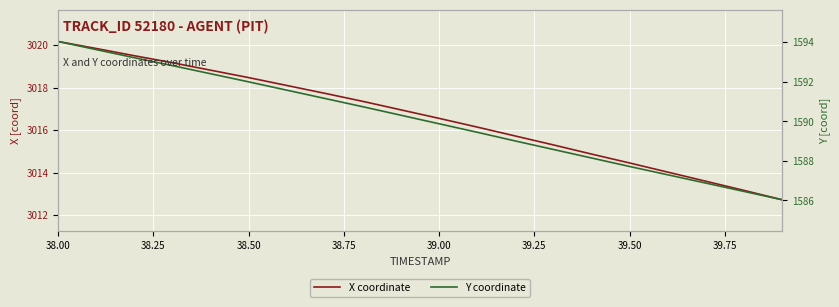

True or false: X coordinate and Y coordinate cross at least once.

False